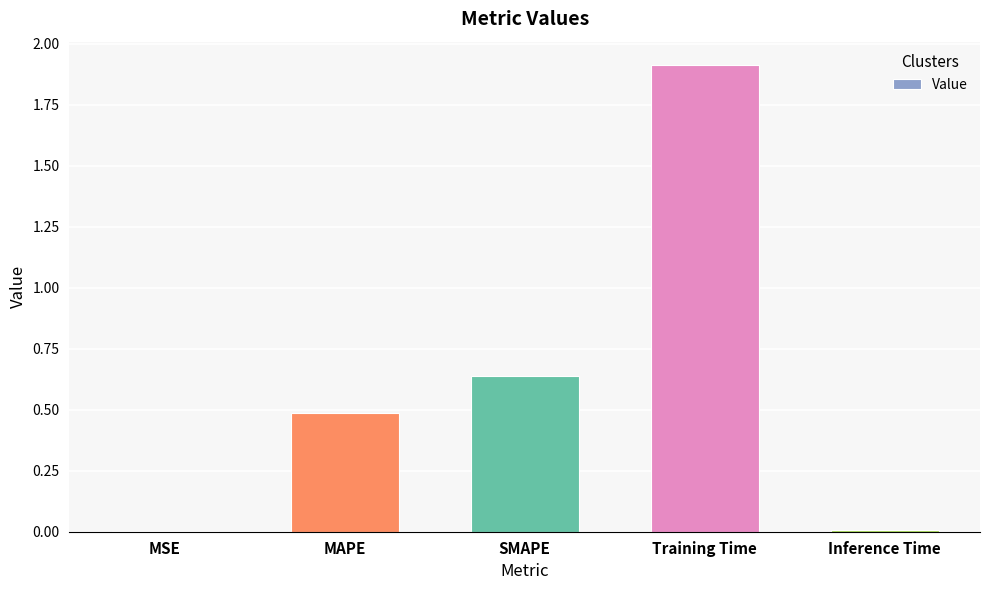

What is the difference between the values at SMAPE and MAPE?

0.2